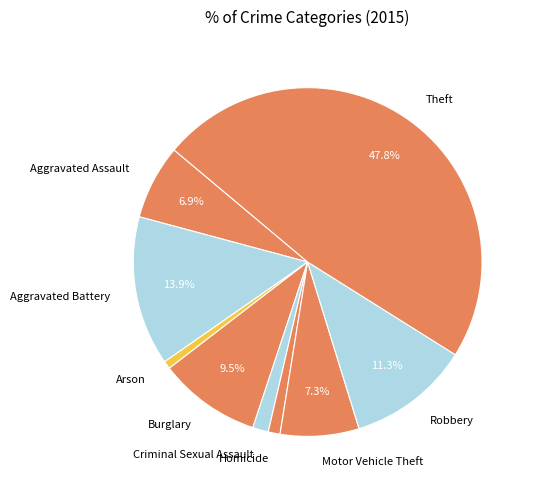

Is the sum of Criminal Sexual Assault and Aggravated Assault greater than half?

No